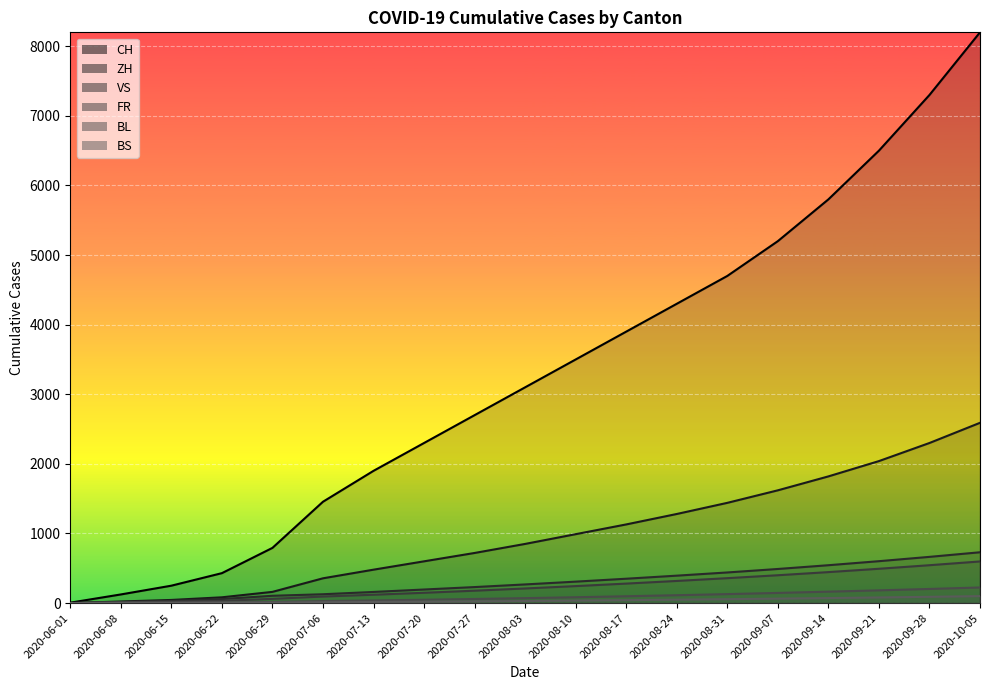

Is it true that BS equals 7 at 2020-06-29?

True